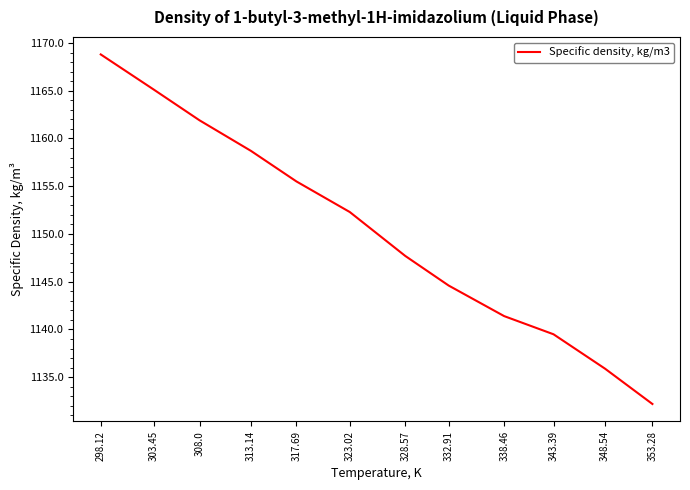

What is the difference between the values at 303.45 and 353.28?

32.9